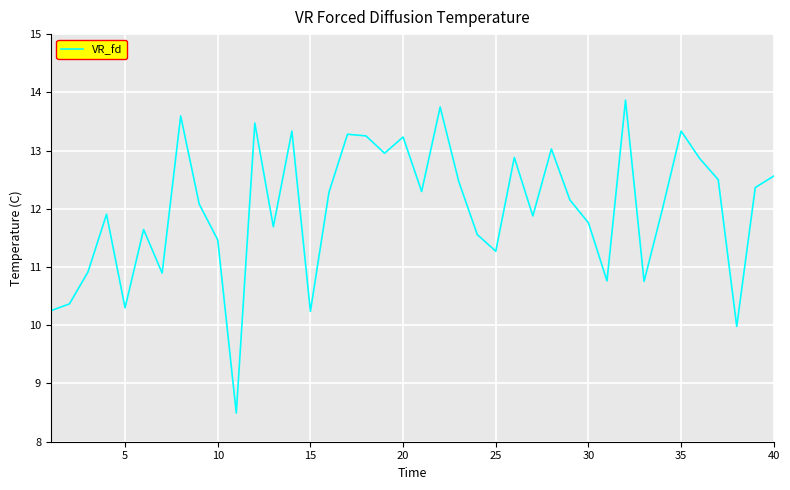

What is the greatest value displayed?

13.9